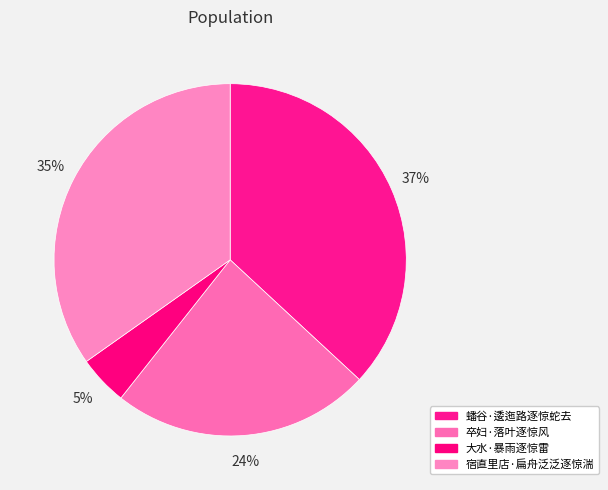

What portion of the pie excludes 蟠谷·逶迤路逐惊蛇去?

63.1%